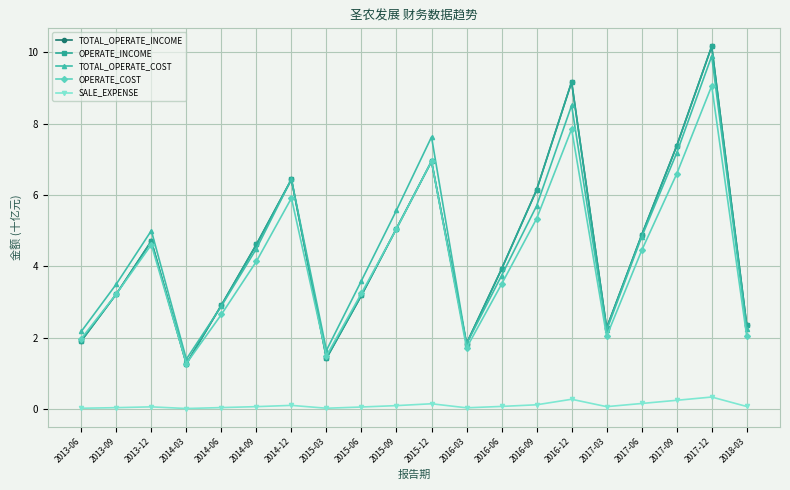

Is it true that OPERATE_COST equals 6.9 at 2015-12?

True